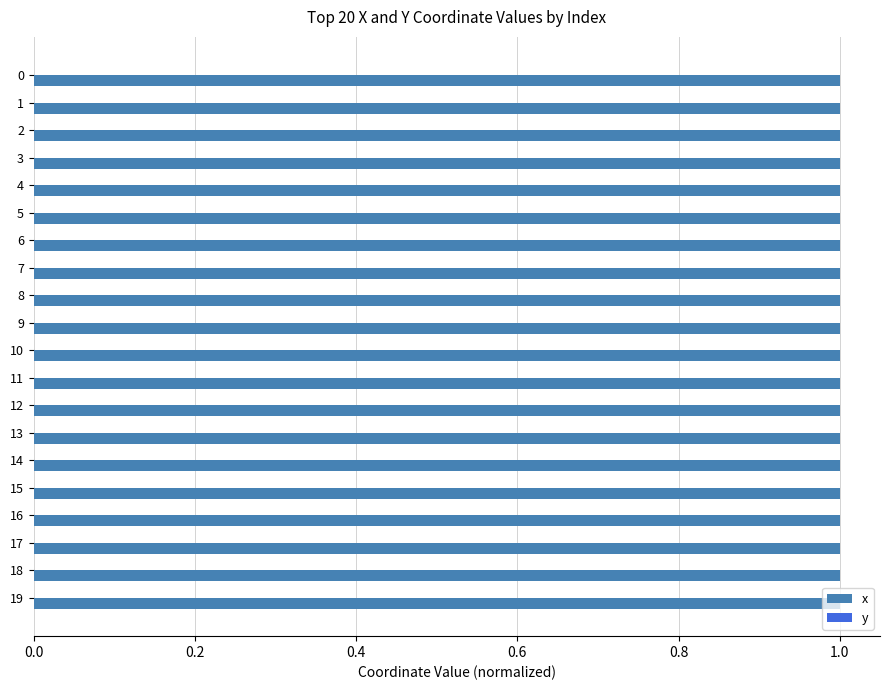

Is it true that x equals 0.4 at 7?

False